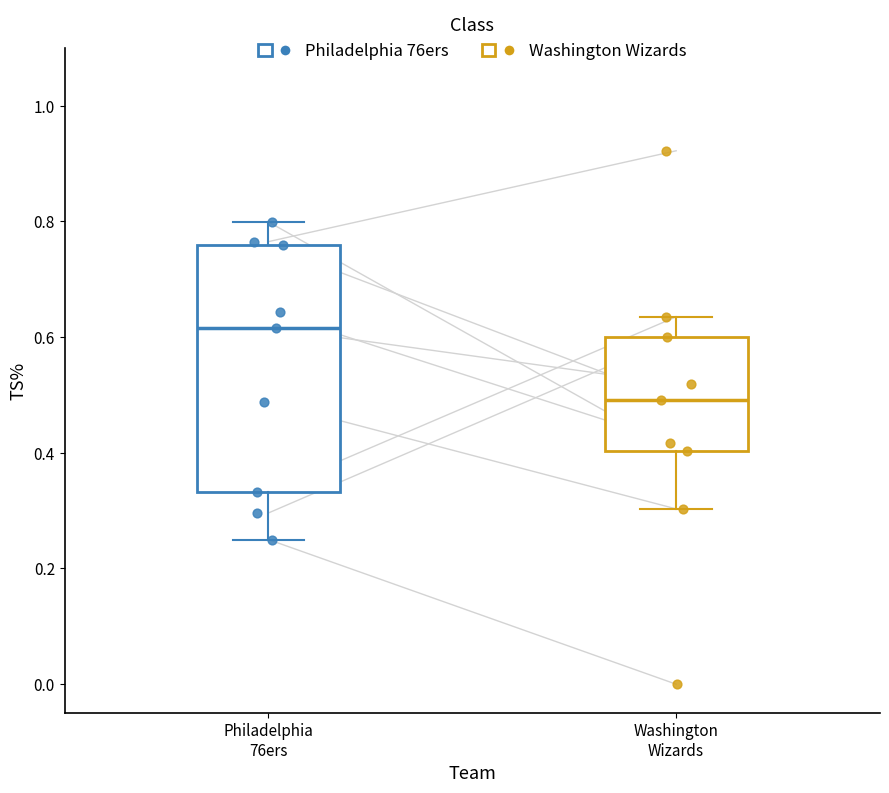

Reading left to right, transcribe this box plot: for each box, give where its median line is, the range the box spans, and where its two whiskers end, as read against the y-axis. The values are not printed on the chart, so give them approximately, as read against the axis.

Philadelphia 76ers: median 0.62, box 0.34 to 0.76, whiskers 0.26 to 0.80
Washington Wizards: median 0.50, box 0.40 to 0.60, whiskers 0.30 to 0.64